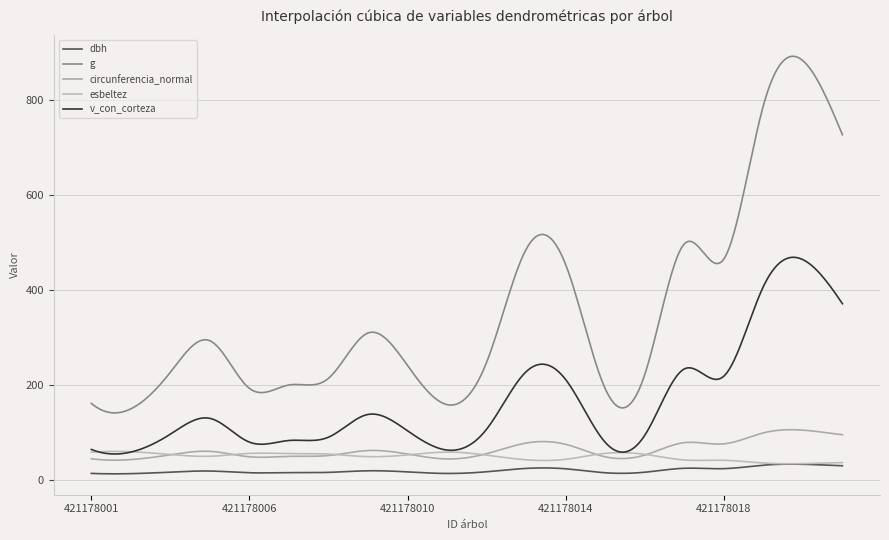

What is the smallest value displayed?

13.4